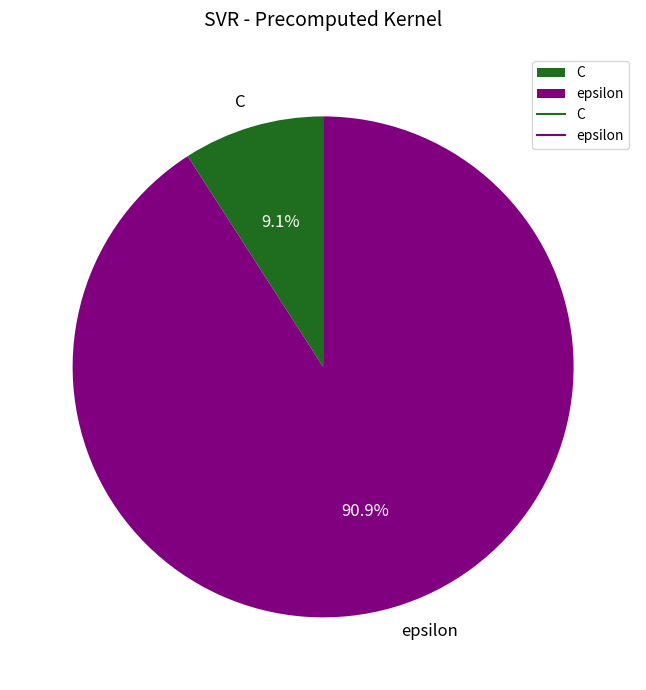

The C slice represents 1% of the pie. True or false?

False